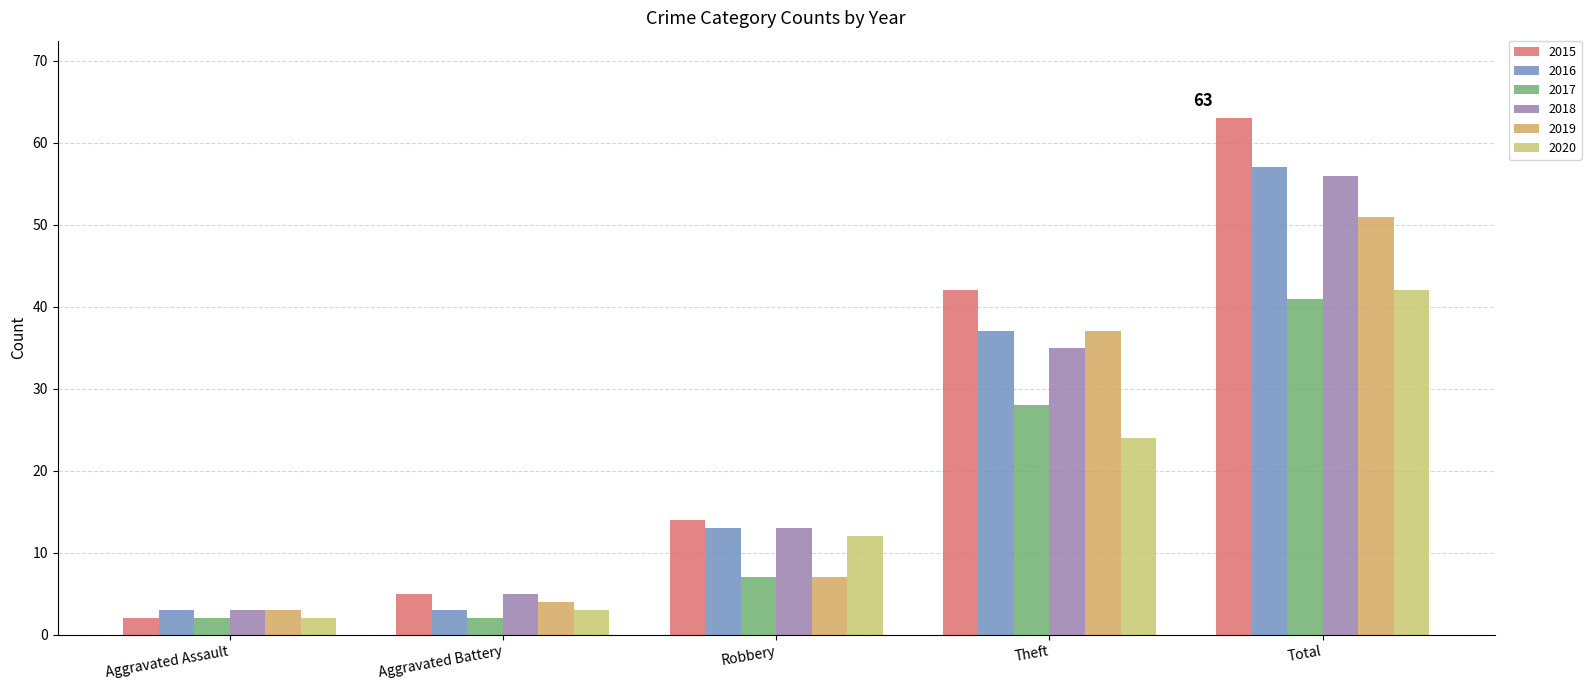

What is the label of the 5th bar from the right?

Aggravated Assault